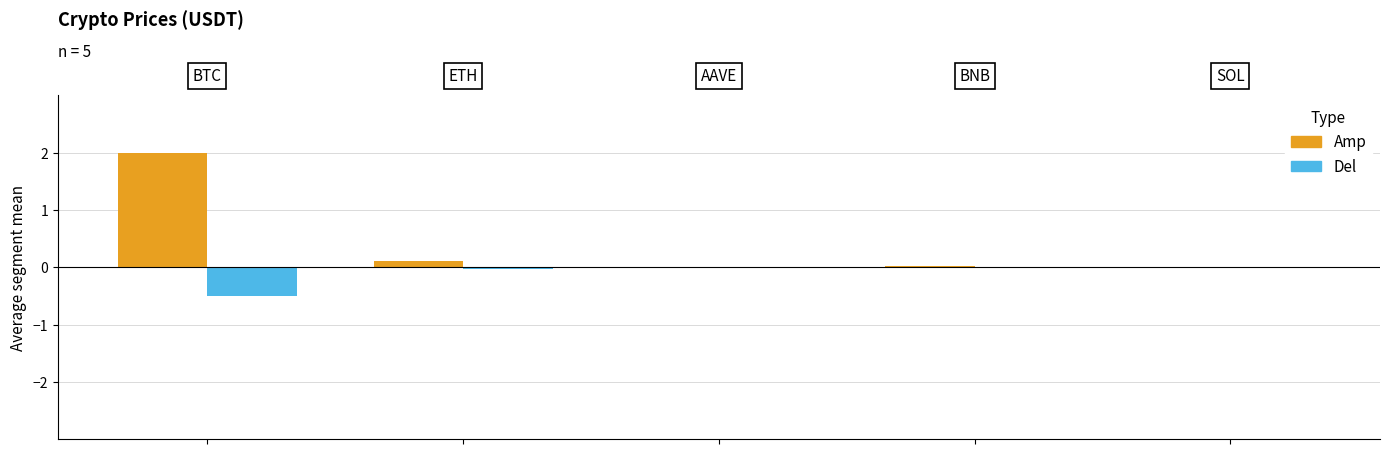

Which series has the largest total across all categories?

Amp